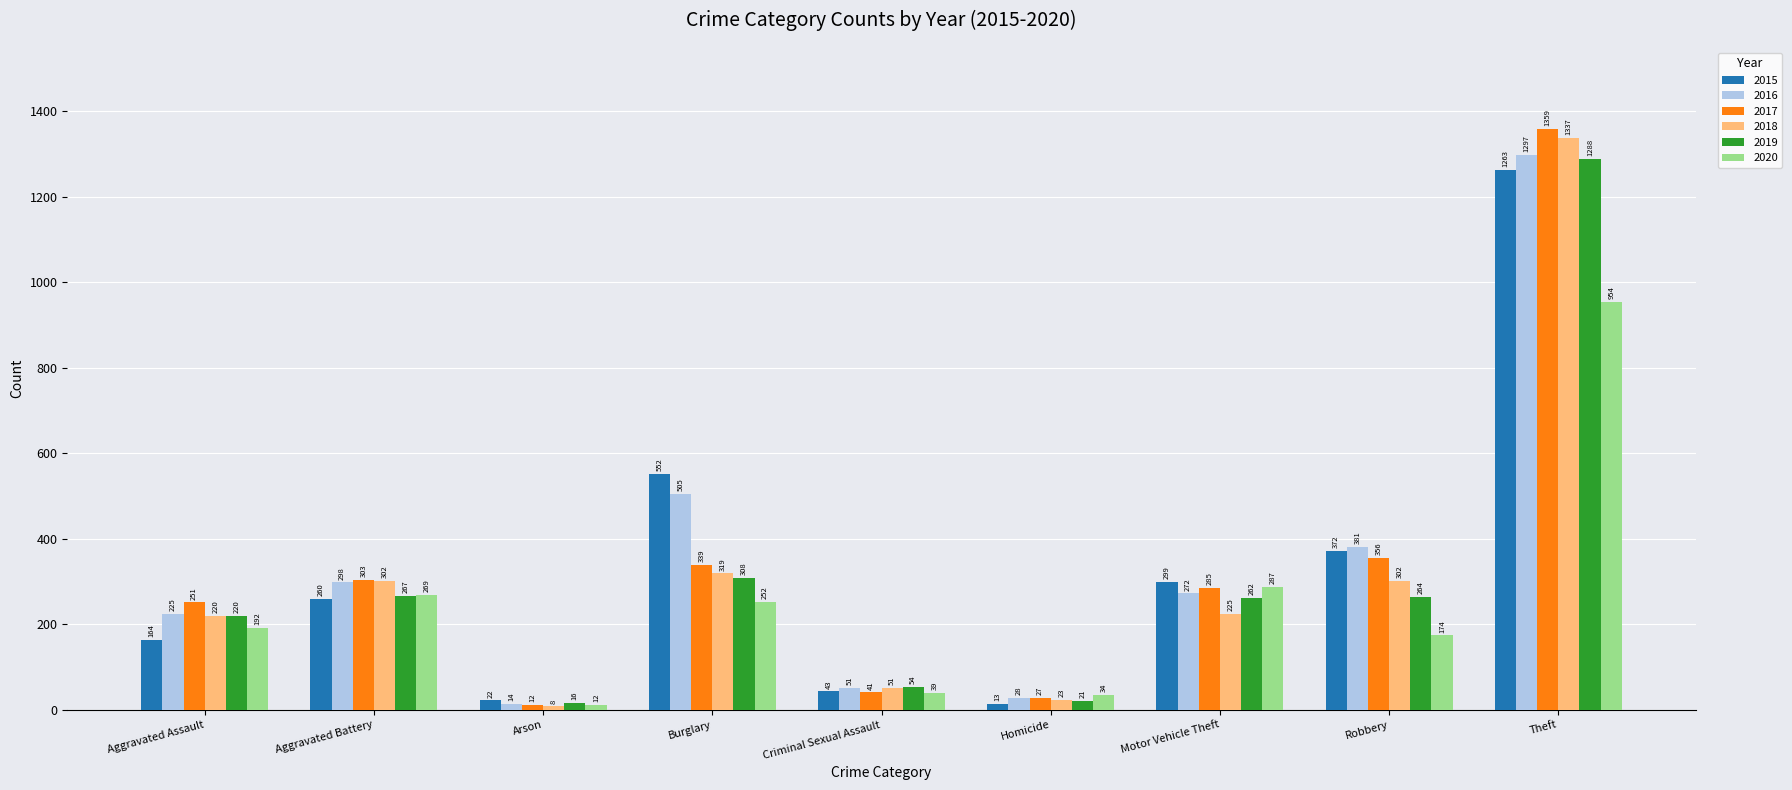

How many bars are there in each group?

6